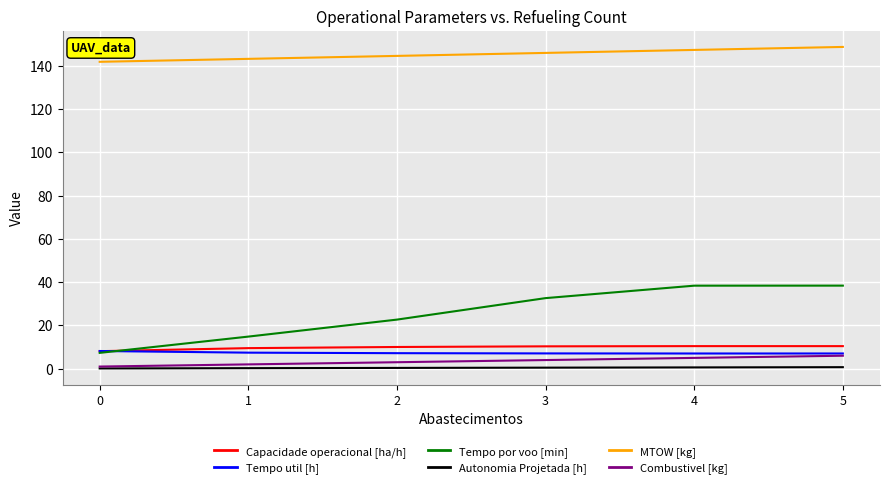

At how many categories does at least one series exceed 107?

6